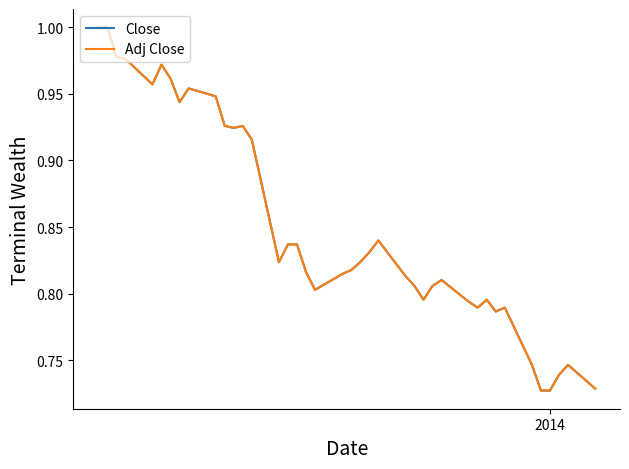

Which series has the largest range (max minus min)?

Close